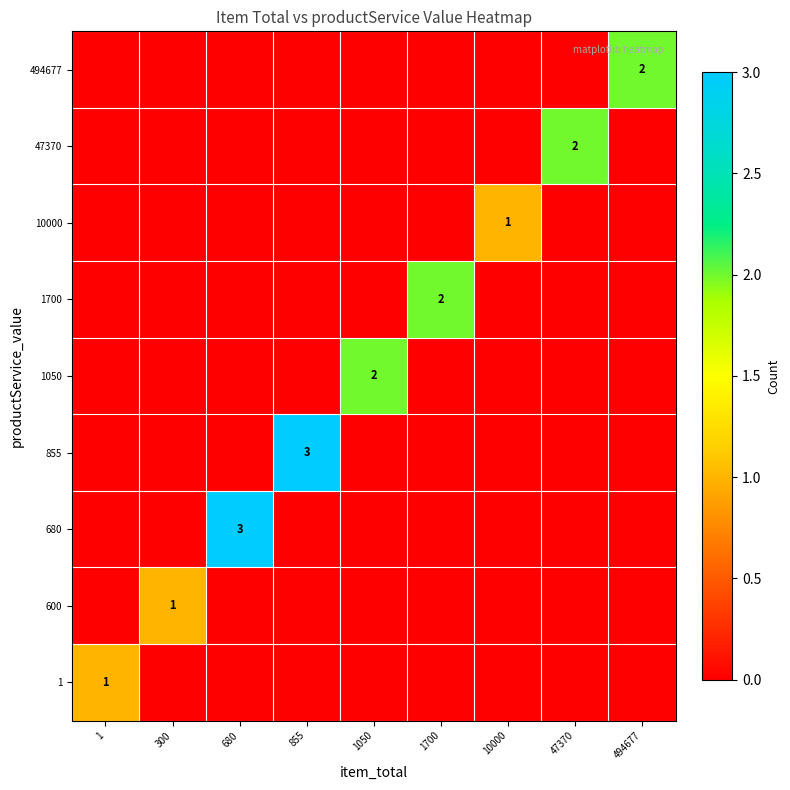

What is the spread (max minus min) of values at 494677?

2